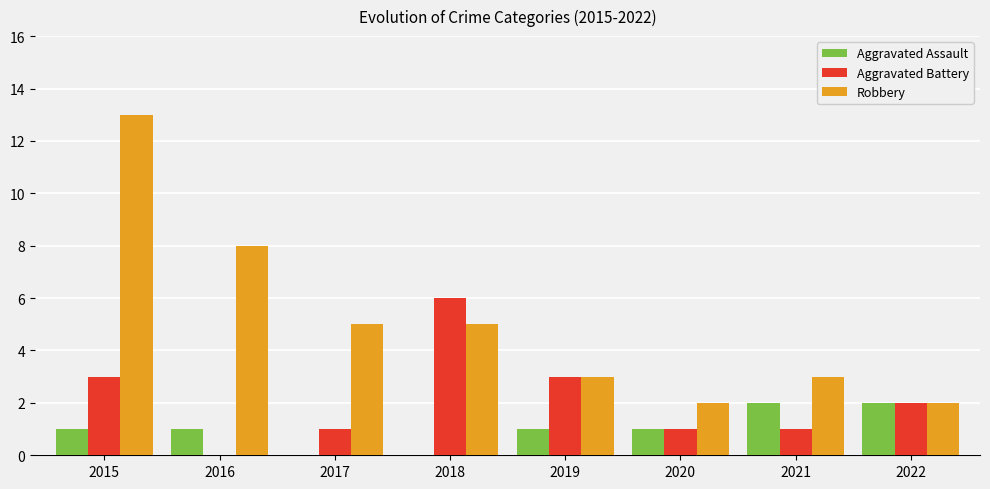

Is it true that Aggravated Assault equals 1 at 2019?

True